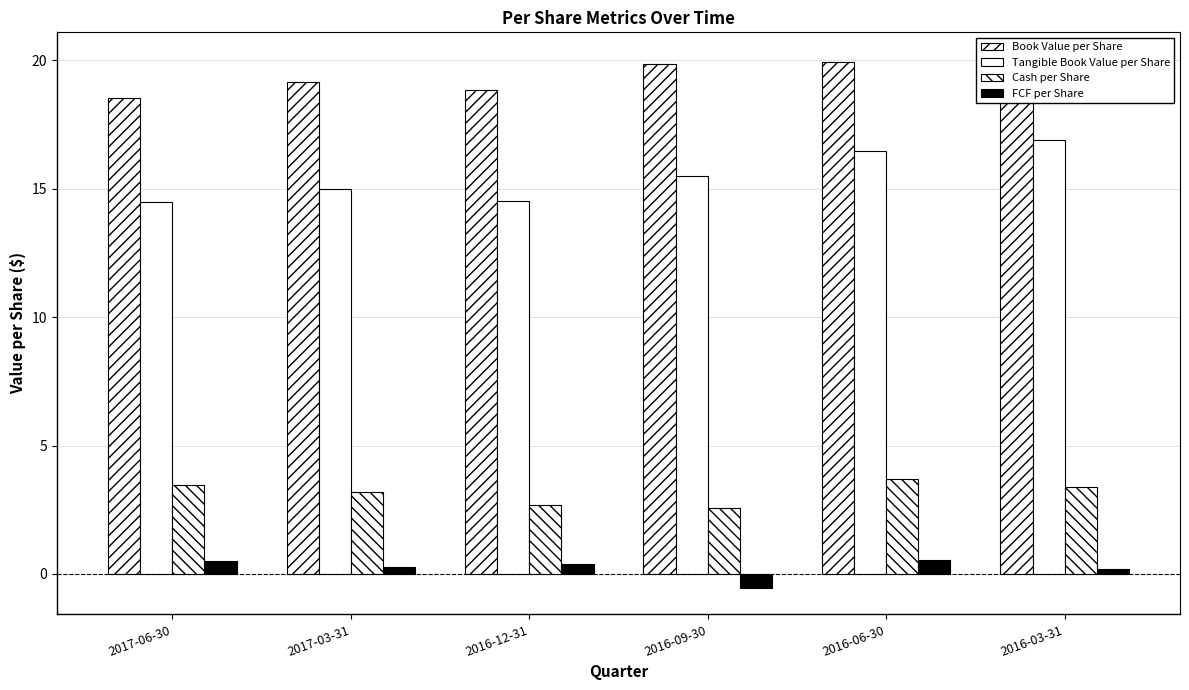

List the labels in order of Cash per Share value, largest first.

2016-06-30, 2017-06-30, 2016-03-31, 2017-03-31, 2016-12-31, 2016-09-30